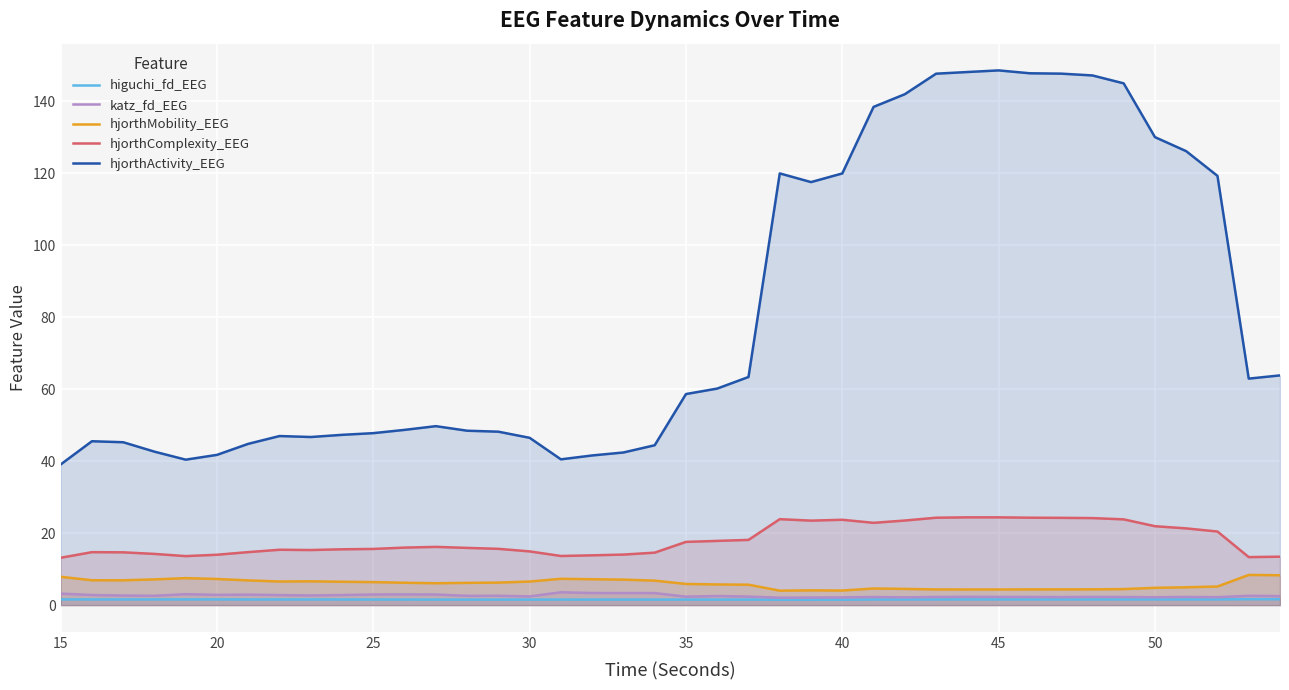

What is the minimum value shown in the chart?

1.5